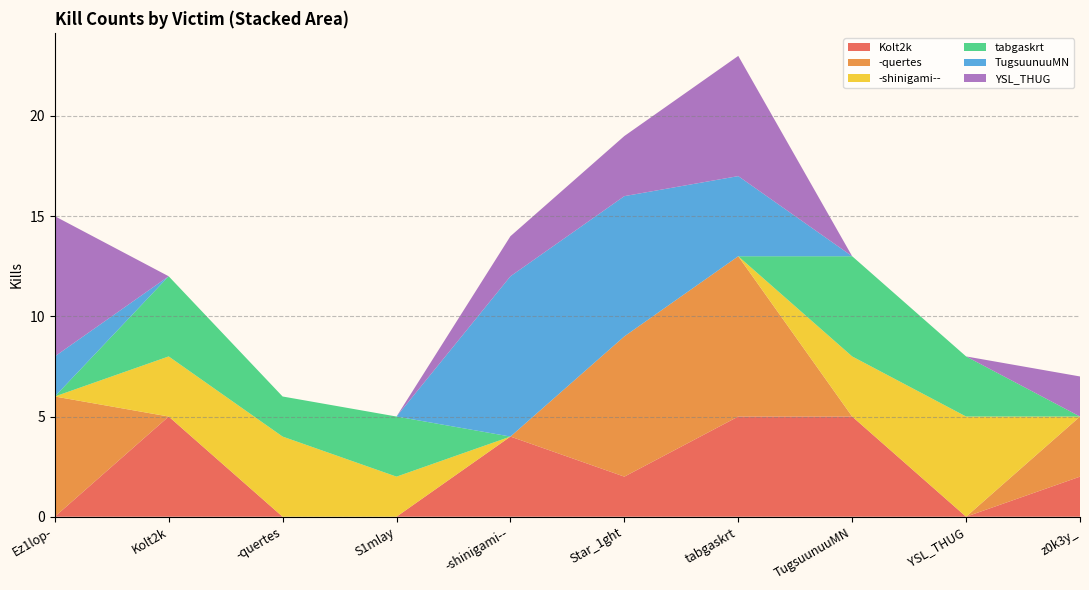

Reading left to right, what are all the values shown in this chart?

Kolt2k: Ez1lop-=0	Kolt2k=5	-quertes=0	S1mlay=0	-shinigami--=4	Star_1ght=2	tabgaskrt=5	TugsuunuuMN=5	YSL_THUG=0	z0k3y_=2
-quertes: Ez1lop-=6	Kolt2k=0	-quertes=0	S1mlay=0	-shinigami--=0	Star_1ght=7	tabgaskrt=8	TugsuunuuMN=0	YSL_THUG=0	z0k3y_=3
-shinigami--: Ez1lop-=0	Kolt2k=3	-quertes=4	S1mlay=2	-shinigami--=0	Star_1ght=0	tabgaskrt=0	TugsuunuuMN=3	YSL_THUG=5	z0k3y_=0
tabgaskrt: Ez1lop-=0	Kolt2k=4	-quertes=2	S1mlay=3	-shinigami--=0	Star_1ght=0	tabgaskrt=0	TugsuunuuMN=5	YSL_THUG=3	z0k3y_=0
TugsuunuuMN: Ez1lop-=2	Kolt2k=0	-quertes=0	S1mlay=0	-shinigami--=8	Star_1ght=7	tabgaskrt=4	TugsuunuuMN=0	YSL_THUG=0	z0k3y_=0
YSL_THUG: Ez1lop-=7	Kolt2k=0	-quertes=0	S1mlay=0	-shinigami--=2	Star_1ght=3	tabgaskrt=6	TugsuunuuMN=0	YSL_THUG=0	z0k3y_=2